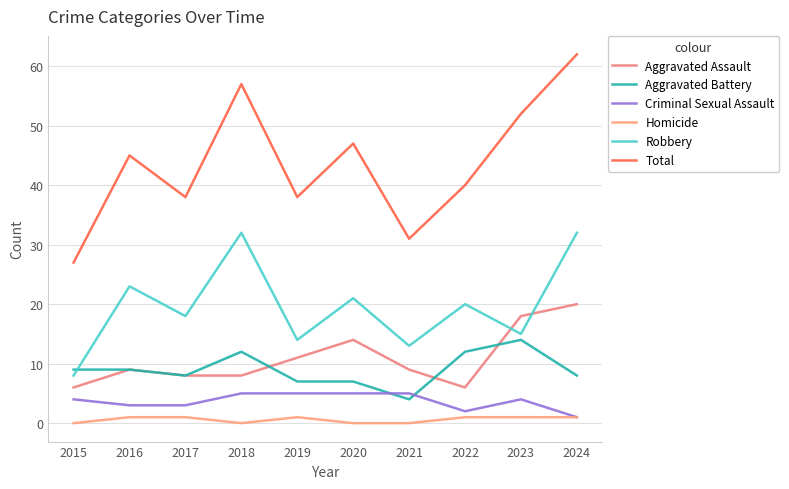

At which category is the sum across all series the highest?

2024